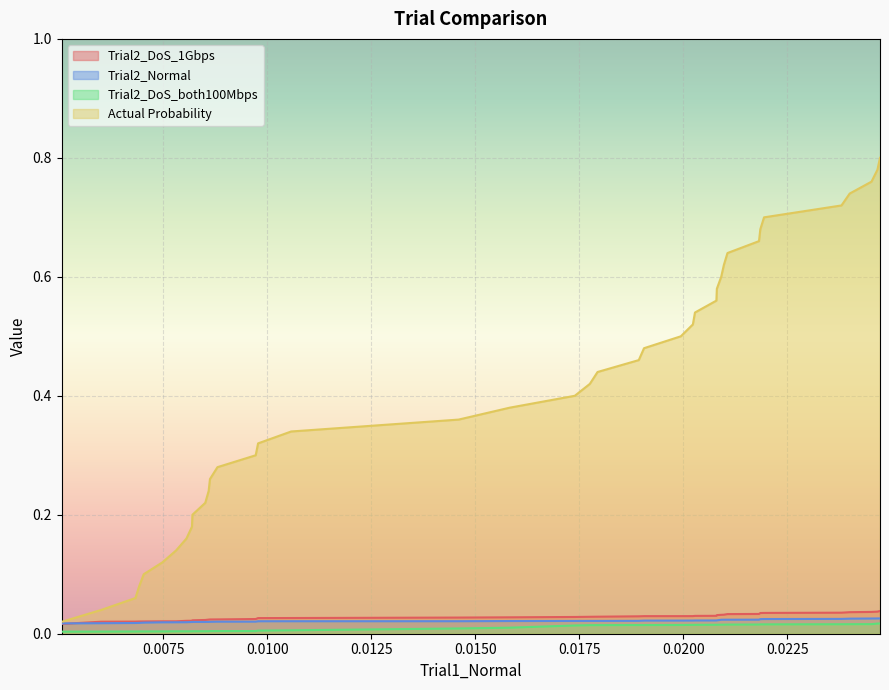

Which series has the widest spread of values?

Actual Probability